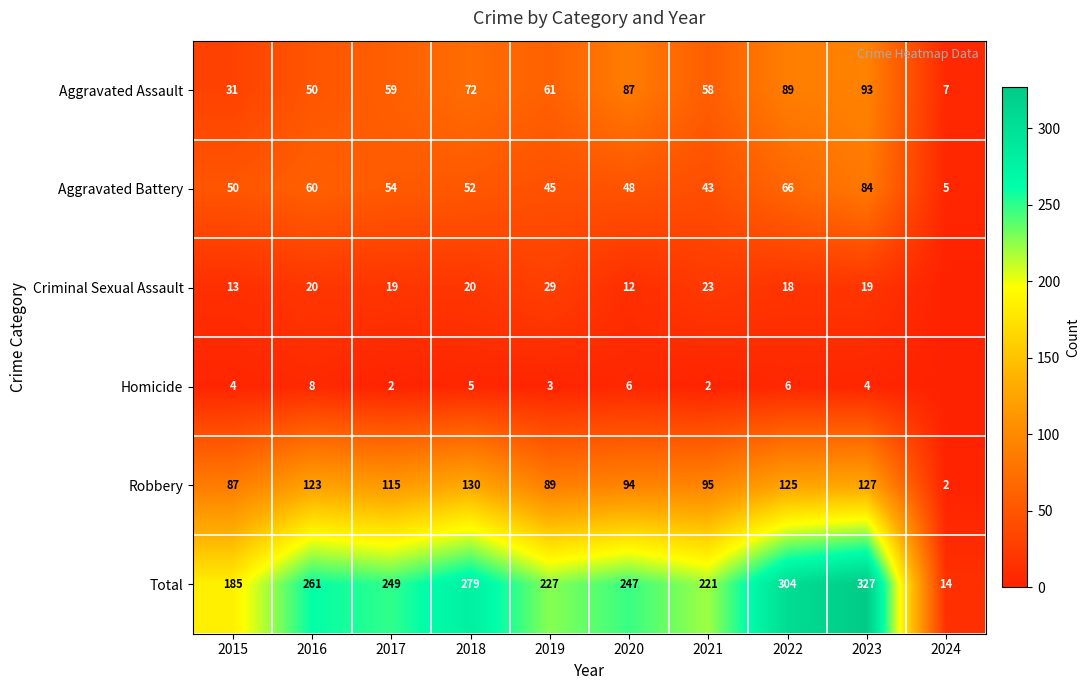

What is the lowest value of the Aggravated Battery series?

5